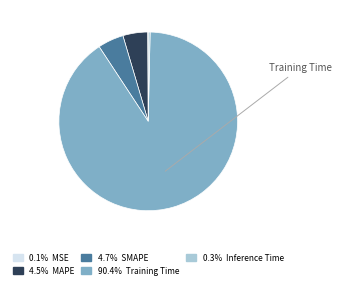

Does any single category account for the majority?

Yes